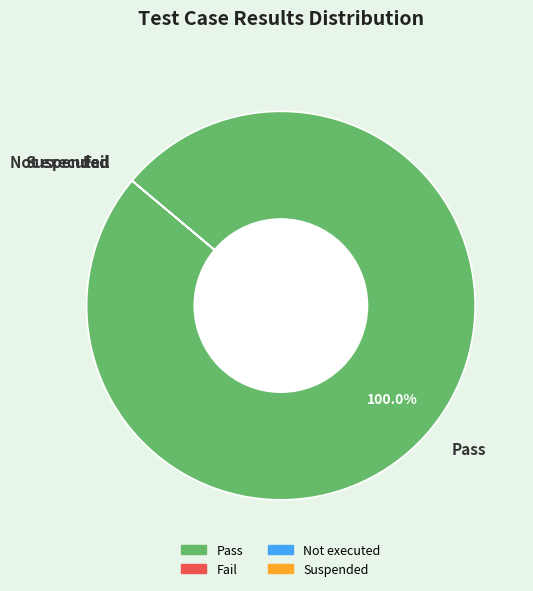

What percentage is the Pass slice, to the nearest percent?

100%